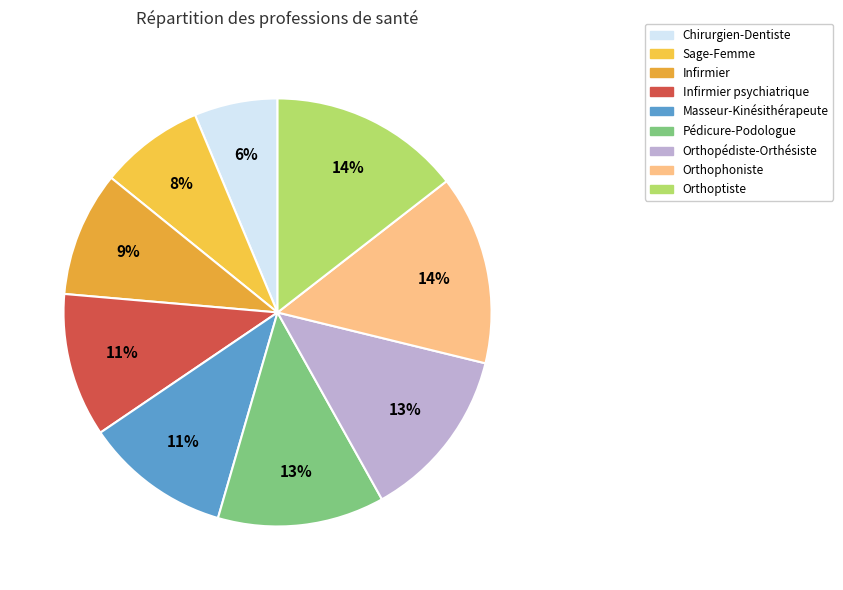

How many segments does this pie chart have?

9